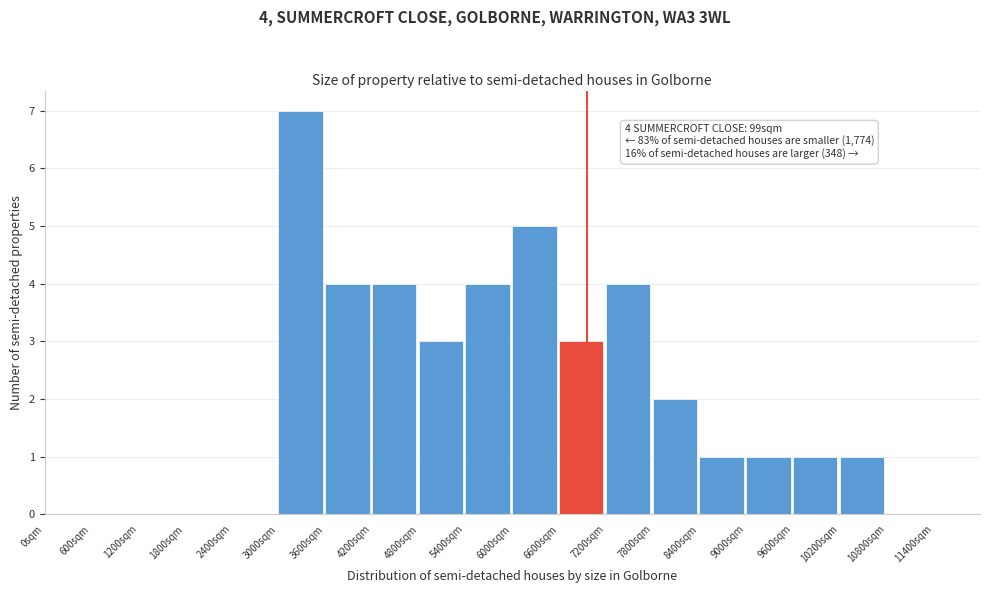

Reading right to left, what are all the values shown in this chart?

11400sqm=0	10800sqm=0	10200sqm=1	9600sqm=1	9000sqm=1	8400sqm=1	7800sqm=2	7200sqm=4	6600sqm=3	6000sqm=5	5400sqm=4	4800sqm=3	4200sqm=4	3600sqm=4	3000sqm=7	2400sqm=0	1800sqm=0	1200sqm=0	600sqm=0	0sqm=0